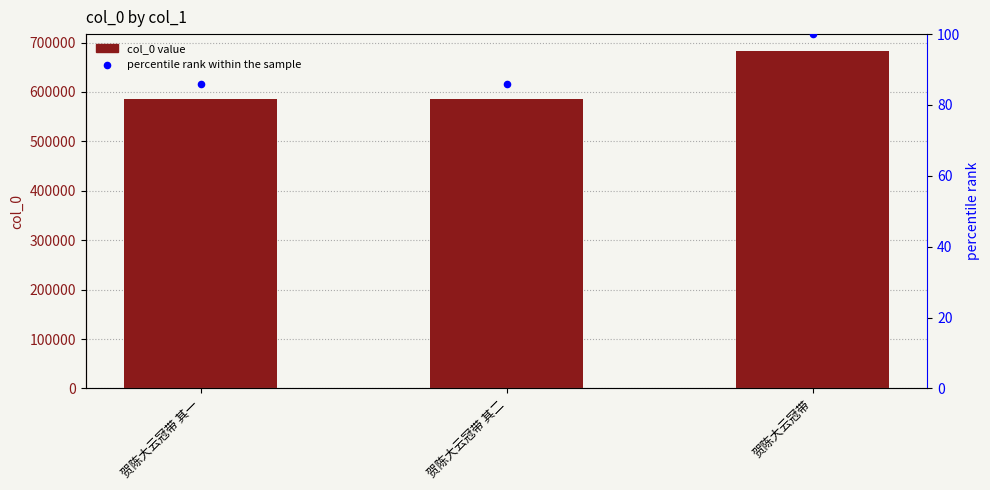

What is the total value across all series at 贺陈大云冠带 其二?

586474.9